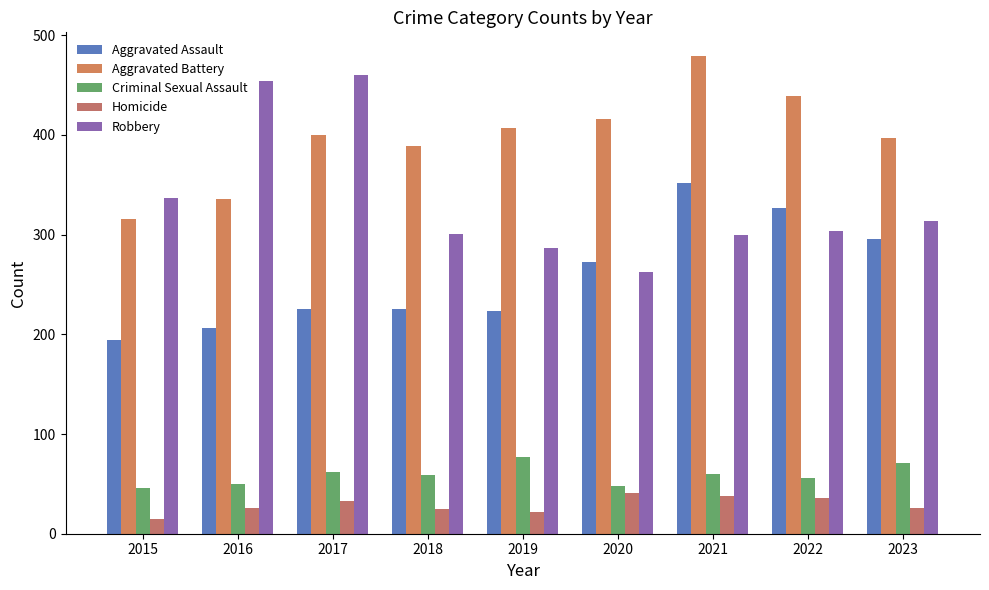

What is the sum of the Homicide values at 2021 and 2020?

79